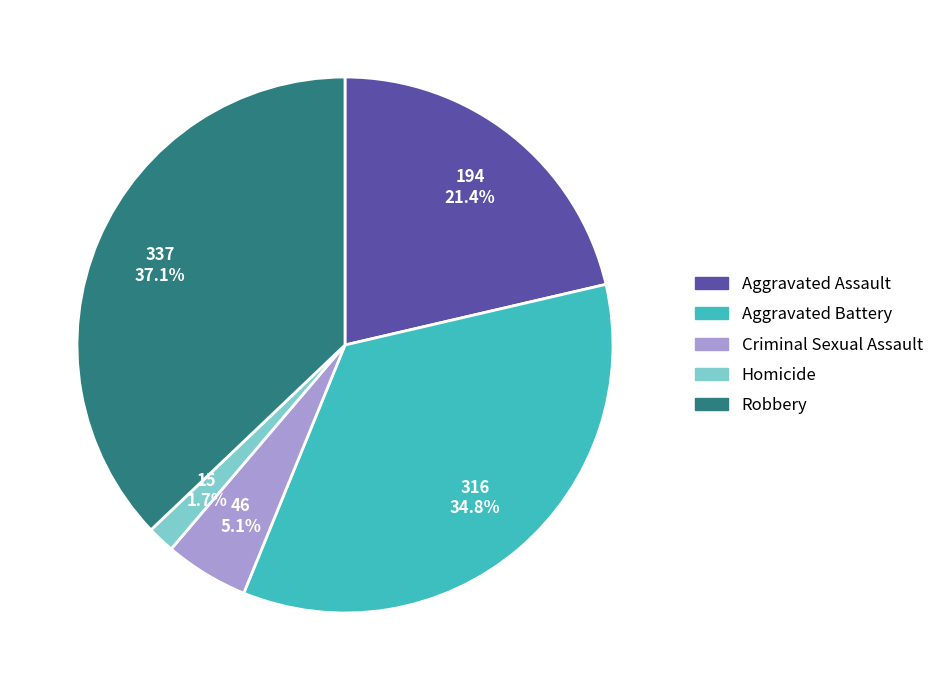

How many slices are in this pie chart?

5